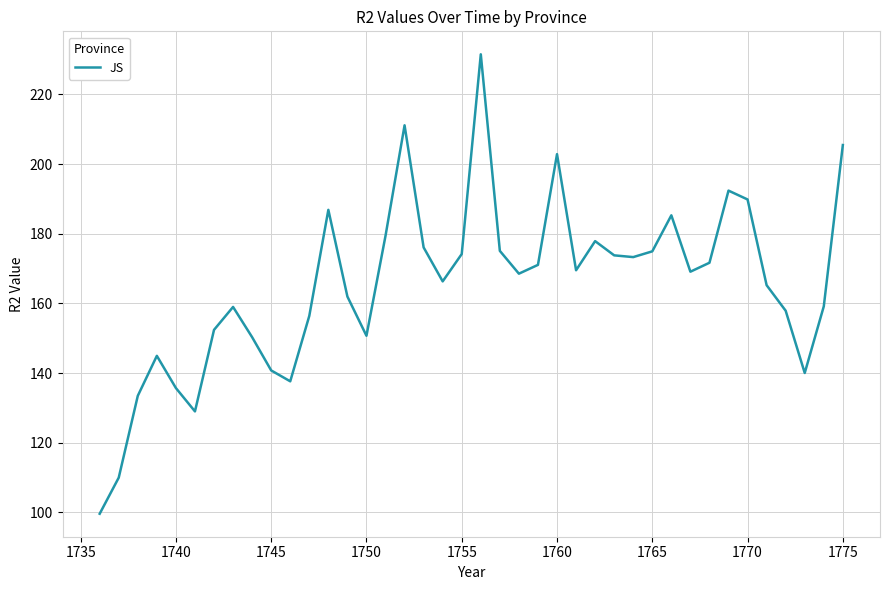

What is the maximum value shown in the chart?

231.5